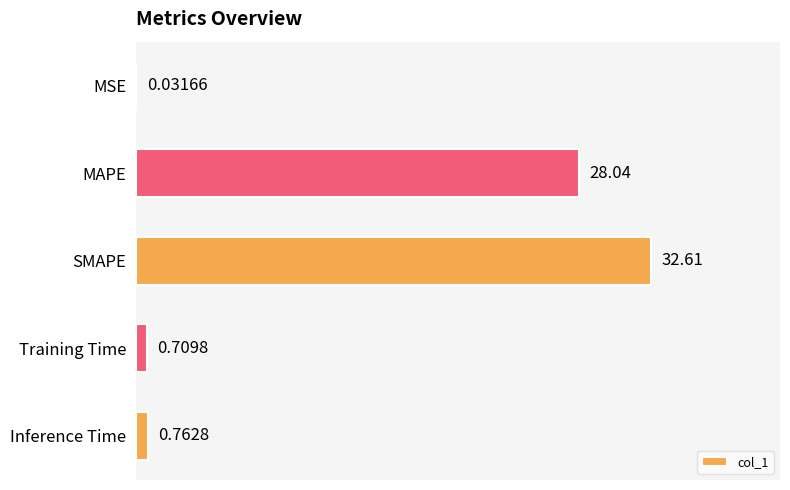

Count the number of data series in this chart.

1